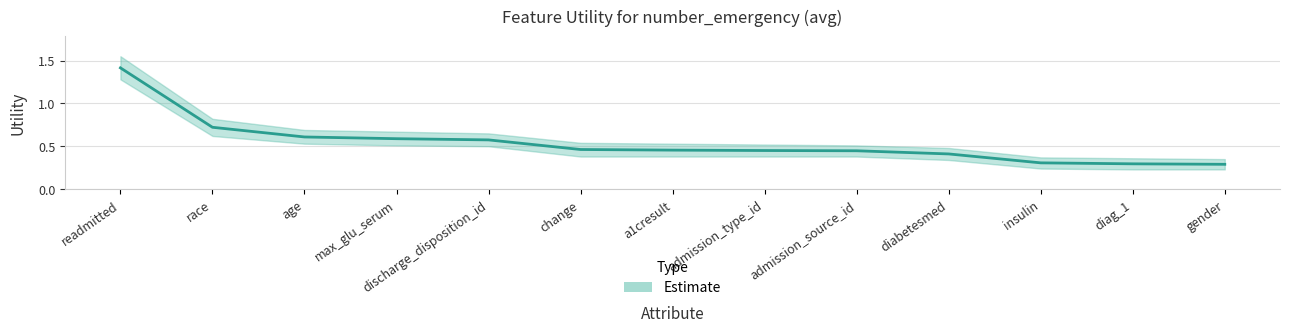

True or false: Utility_upper and Utility_lower intersect in this chart.

False